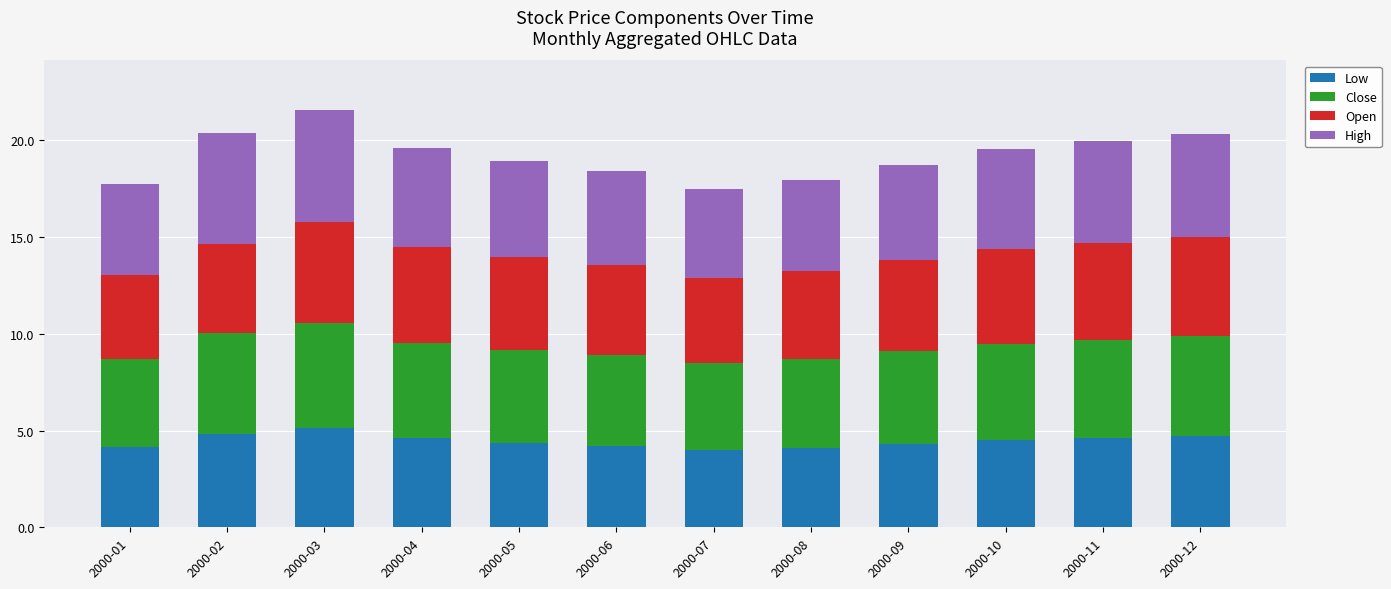

What is the sum of all Low values?

53.4